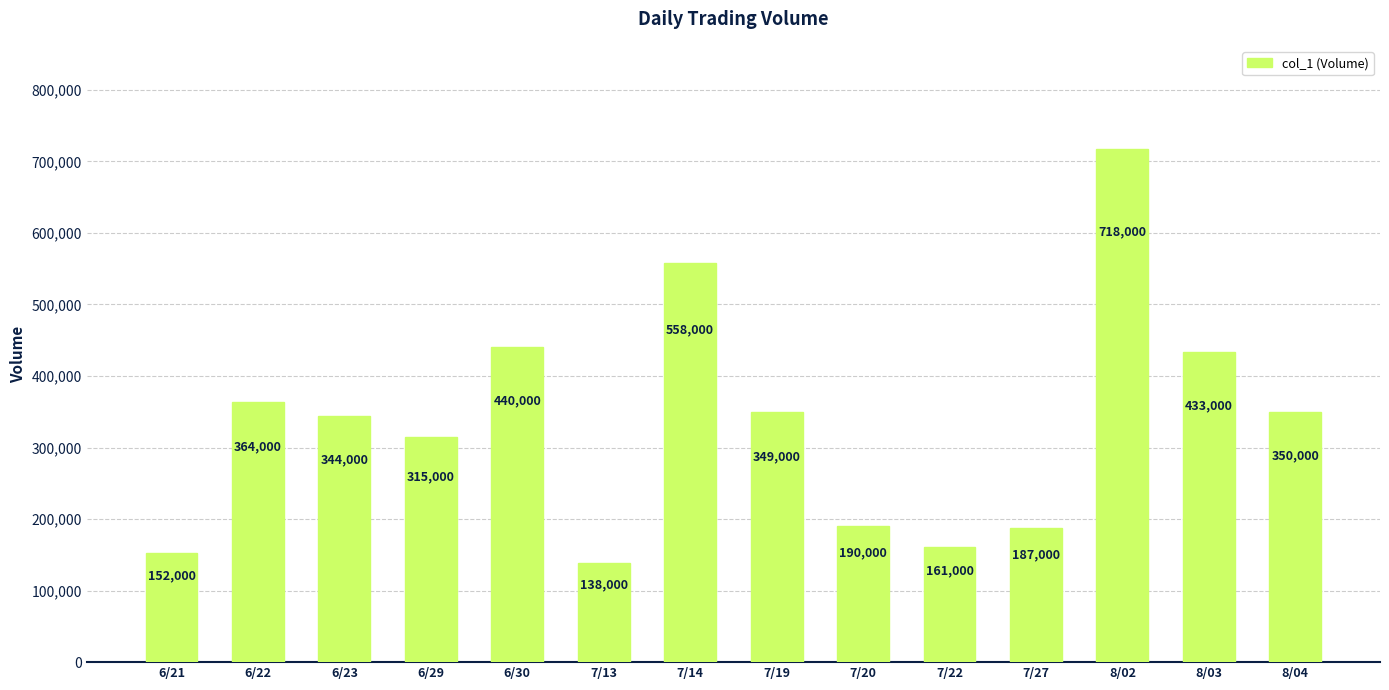

How many bars are there in total?

14